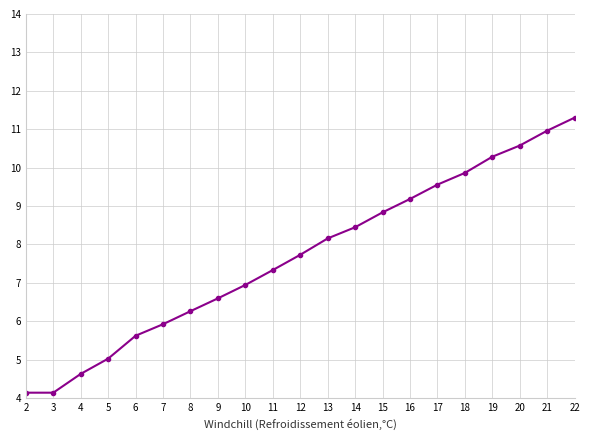

Where is the data nearest to the value 7?

10